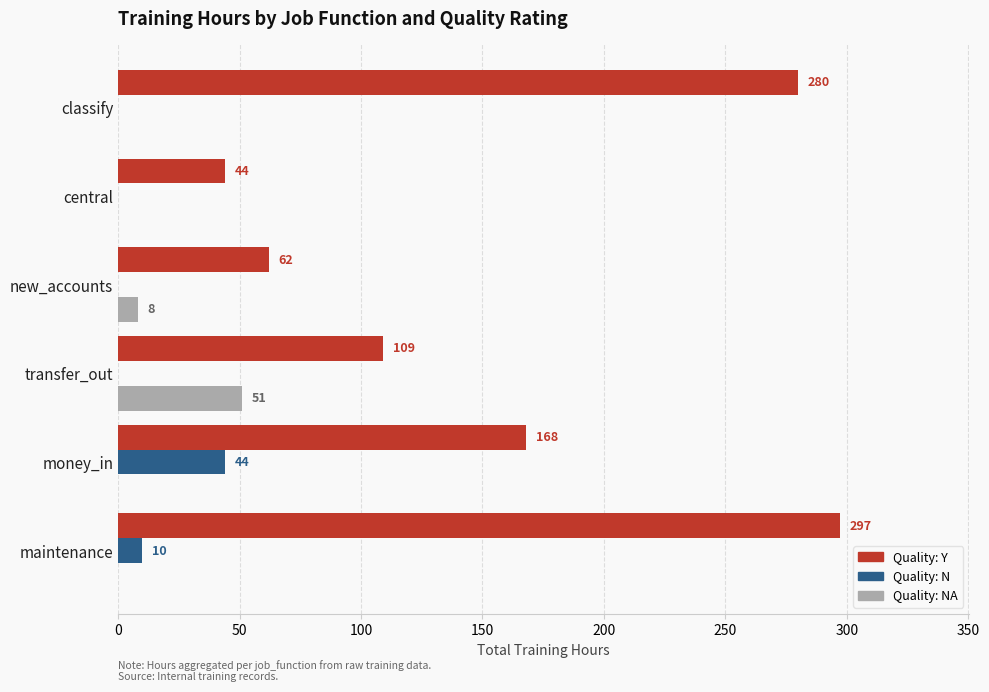

Which series has the largest total across all categories?

Quality: Y